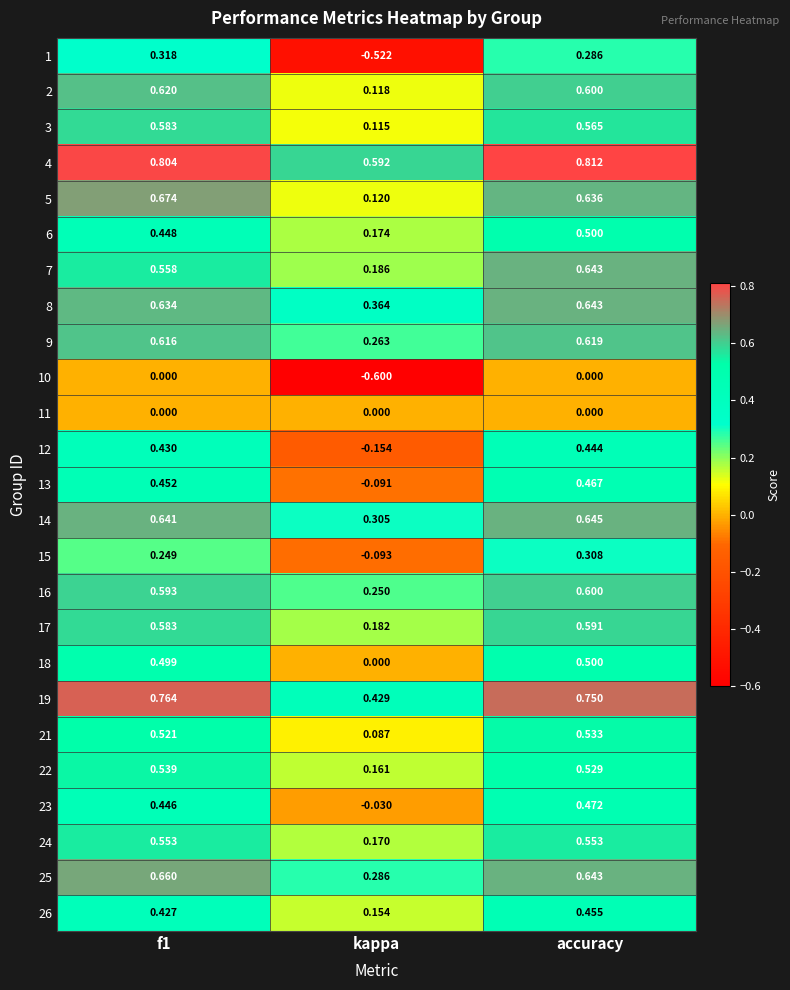

Which series has the largest total across all categories?

4